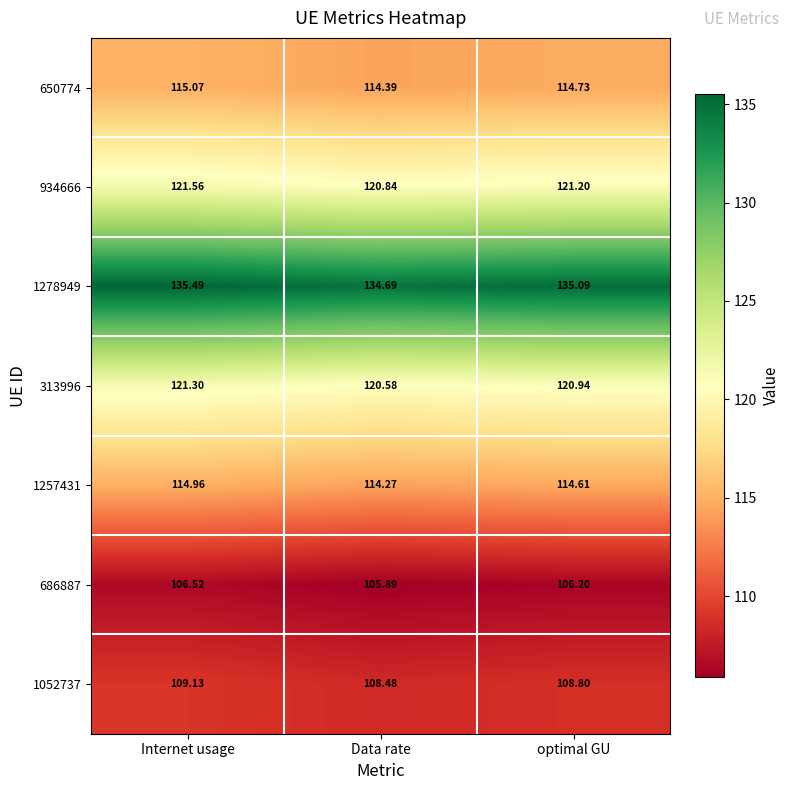

What is the difference between the highest and lowest values at optimal GU?

28.9